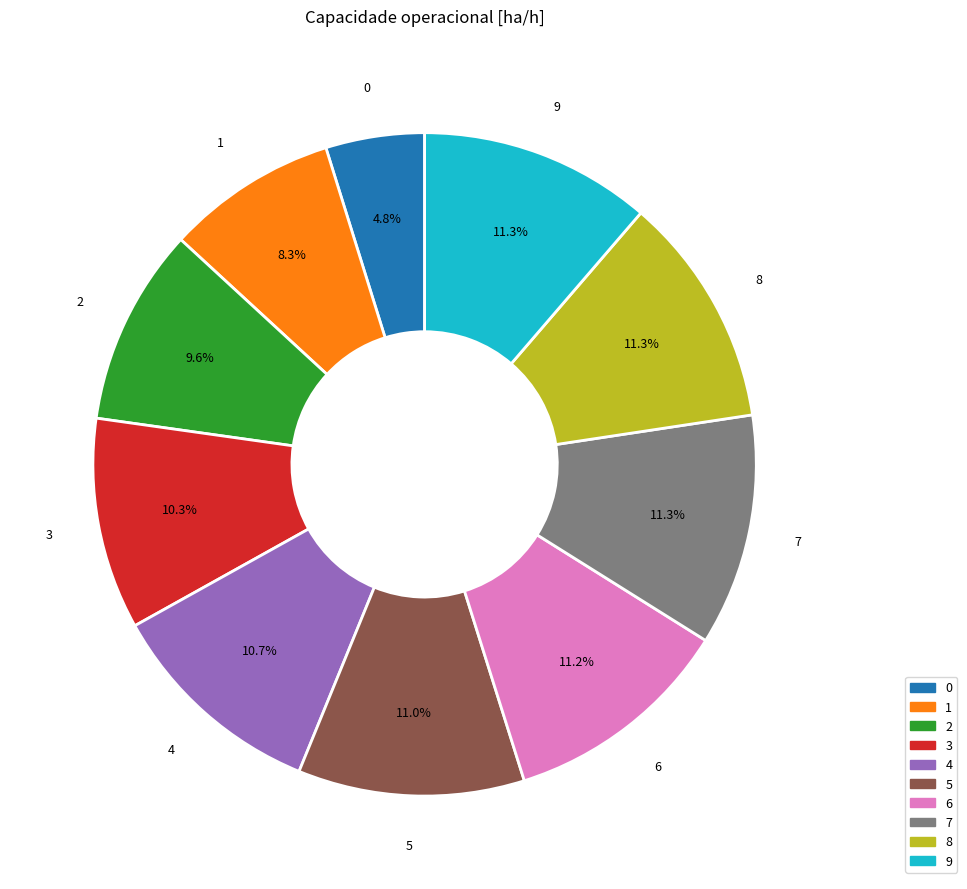

Between 5 and 0, which is larger?

5